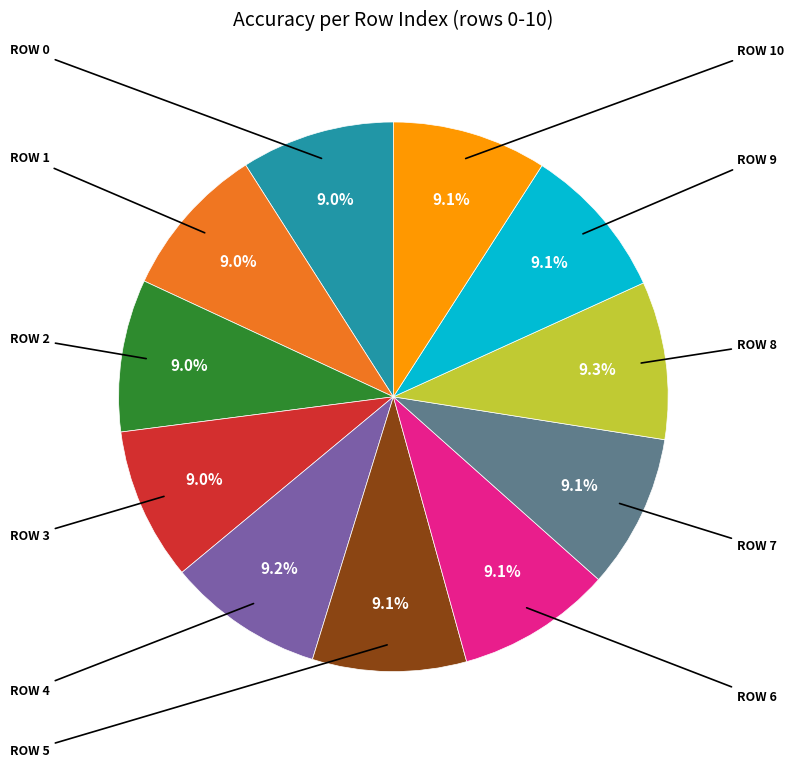

To the nearest percent, what is the average slice percentage?

9%